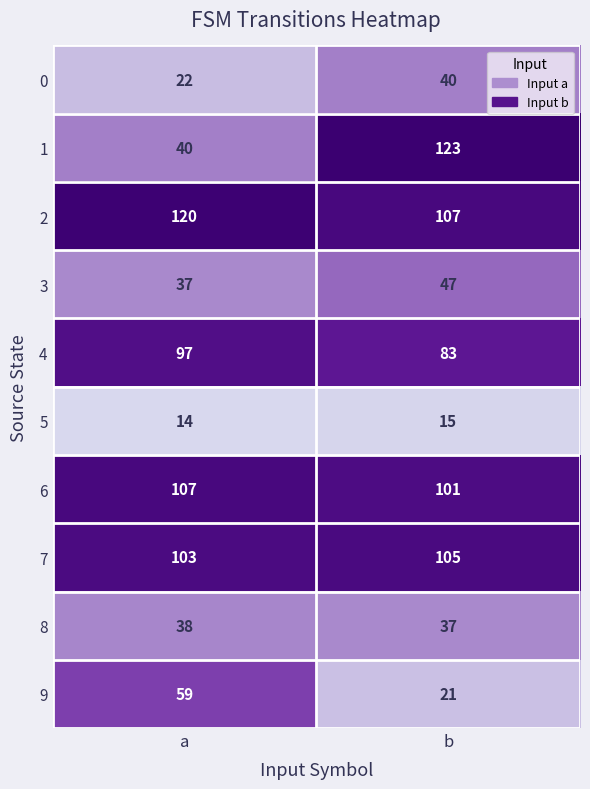

Is the value of 4 at a greater than the value of 1 at b?

No